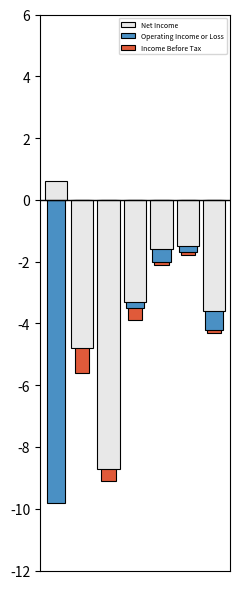

Rank the series at 0 from highest to lowest value.

Net Income, Income Before Tax, Operating Income or Loss